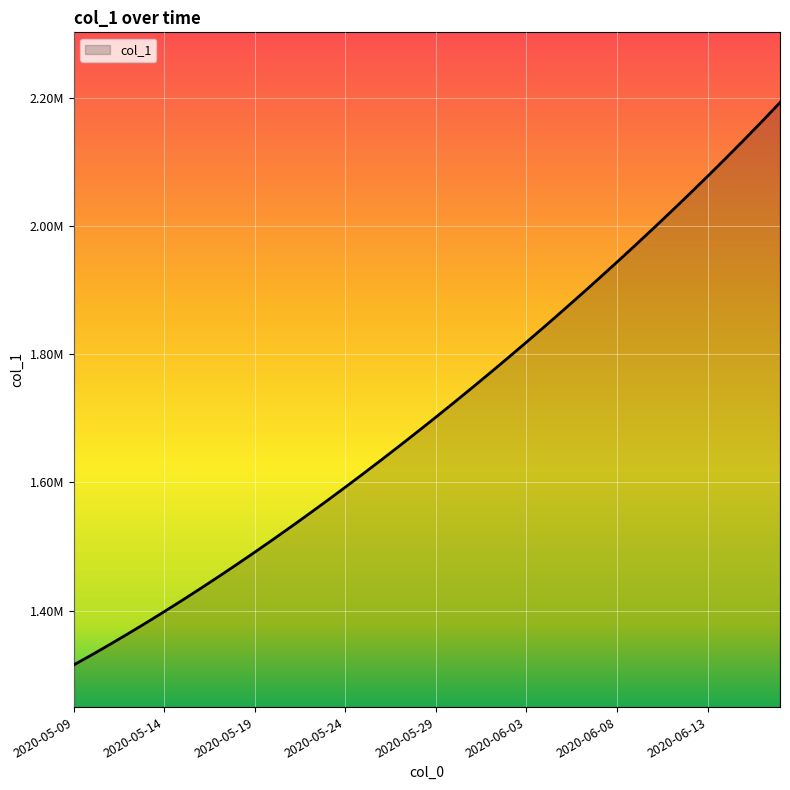

Does the chart have visible grid lines?

Yes